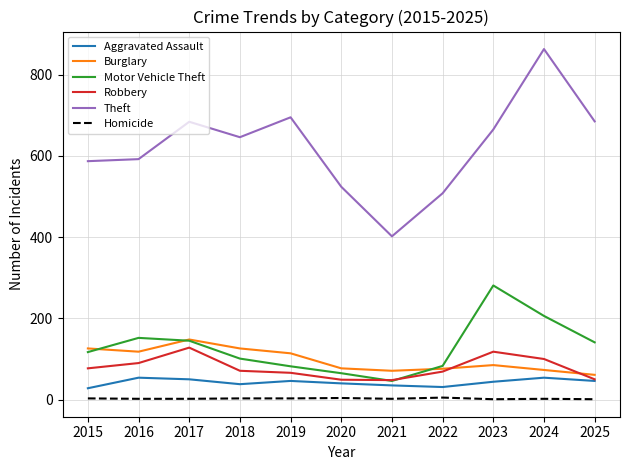

Which series has the largest range (max minus min)?

Theft